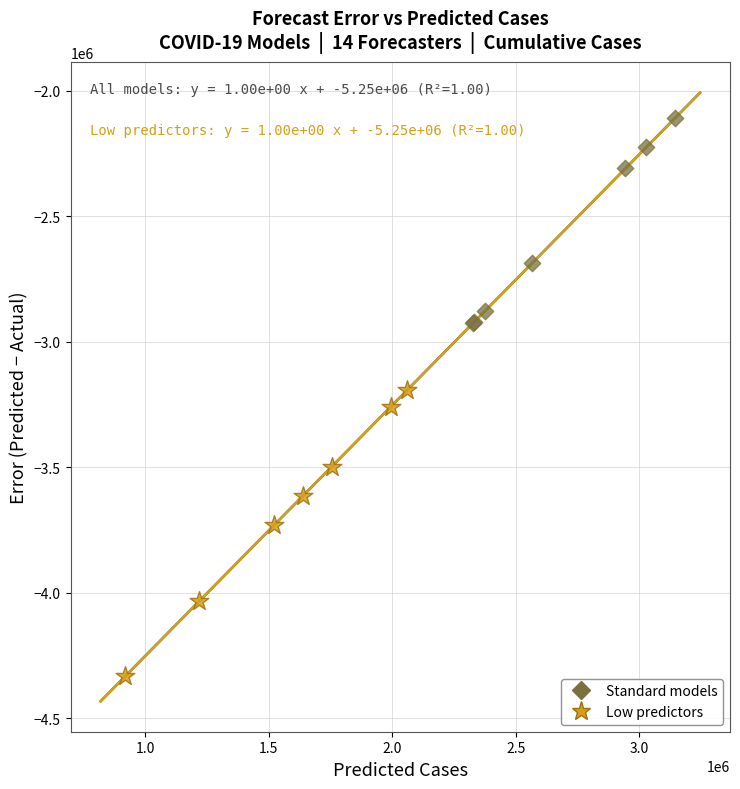

Which series contains the highest Y value?

Standard models